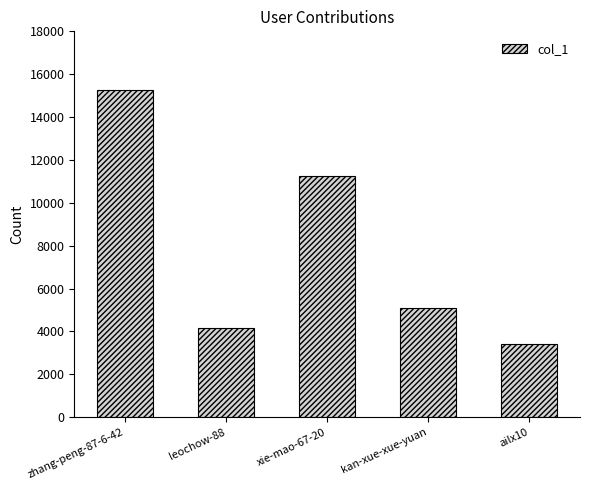

Reading left to right, what are all the values shown in this chart?

zhang-peng-87-6-42=15248	leochow-88=4158	xie-mao-67-20=11234	kan-xue-xue-yuan=5083	ailx10=3425